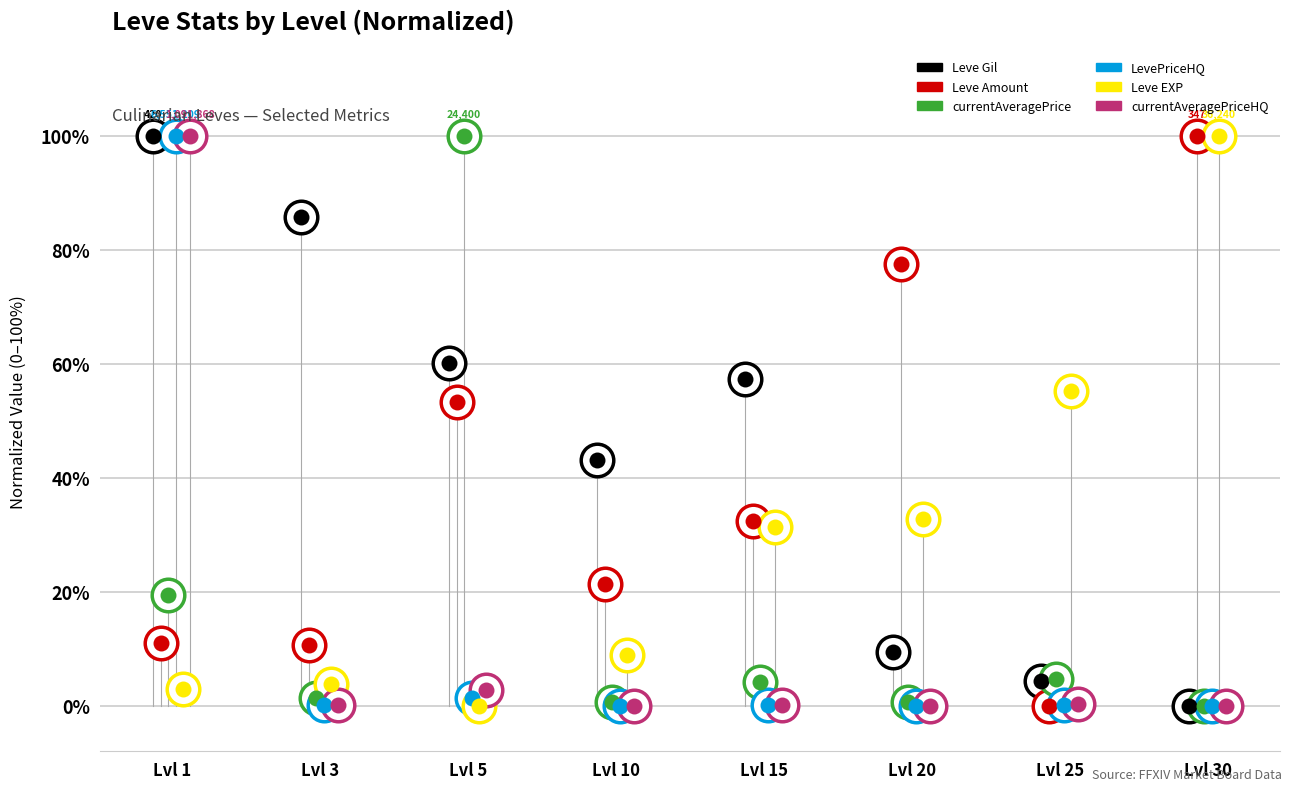

What is the total value across all series at Lvl 25?

64.6